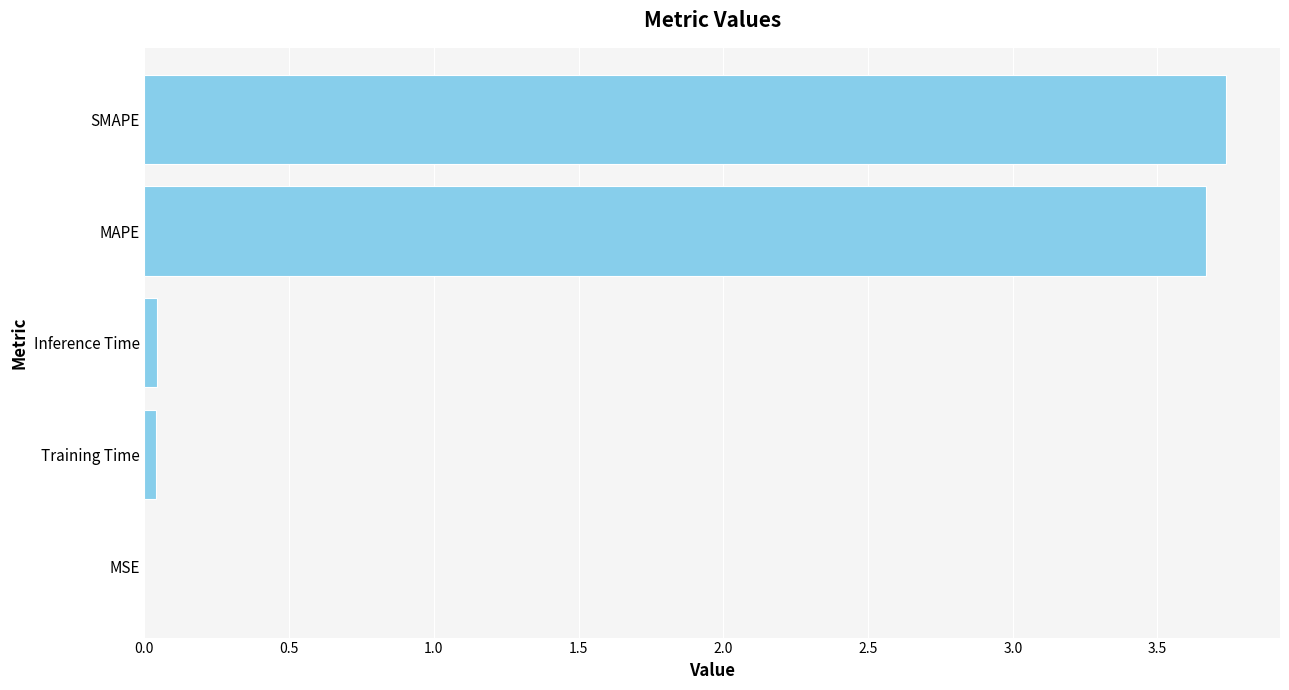

What is the sum of all values?

7.5